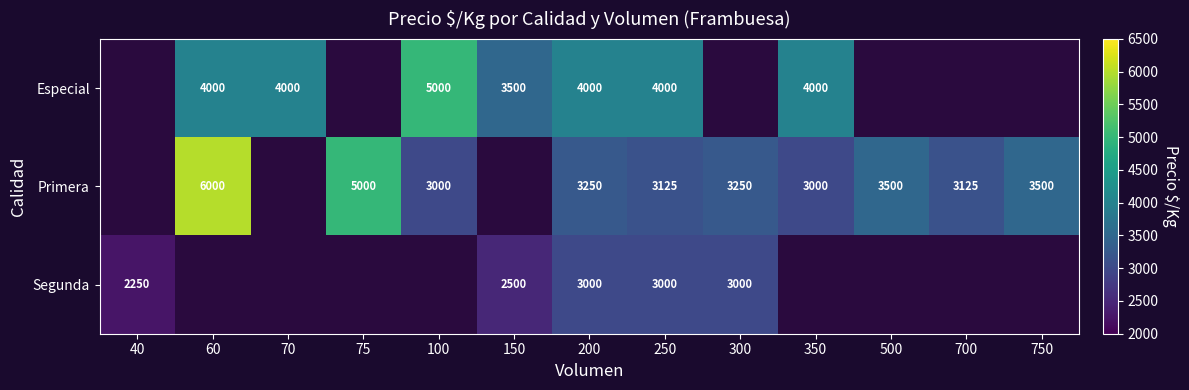

Is the value of Especial at 60 greater than the value of Primera at 350?

Yes